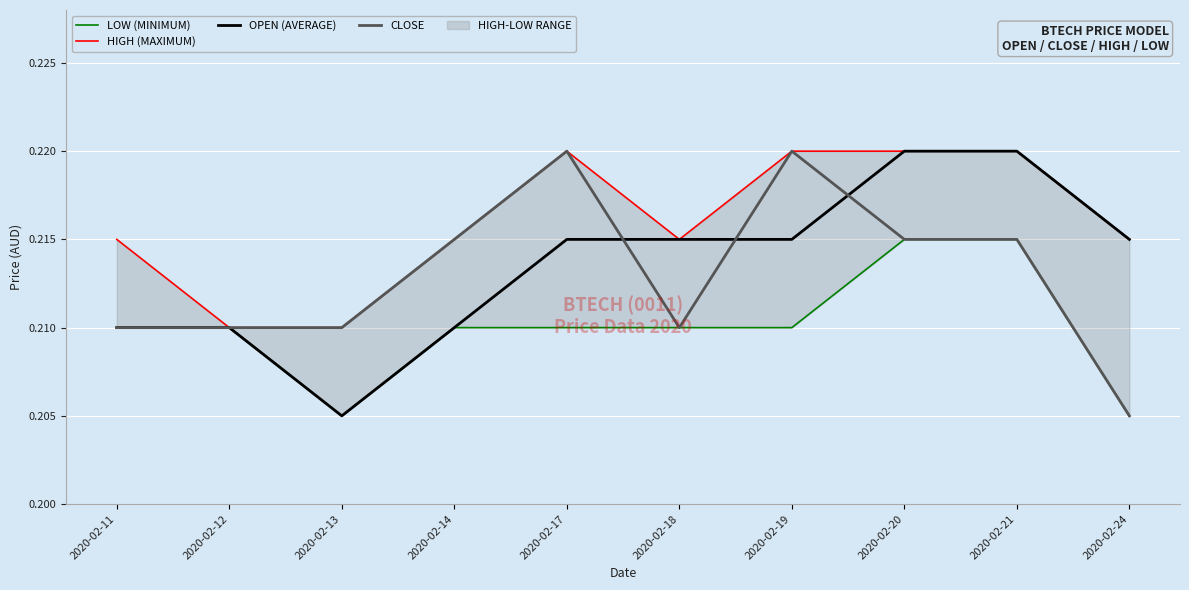

What is the total value across all series at 2020-02-17?

0.9